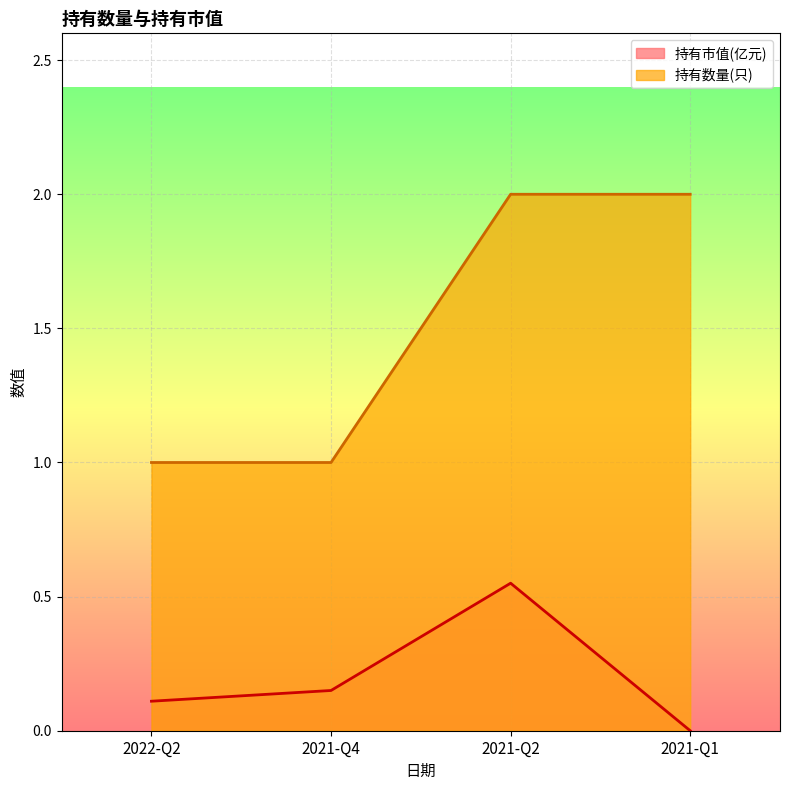

At how many categories does at least one series exceed 0?

4